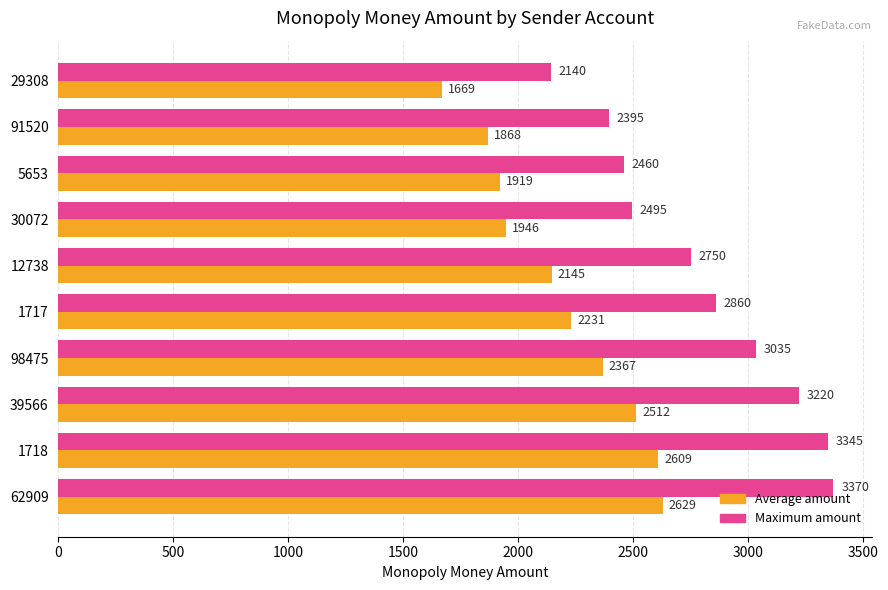

Which series has the largest total across all categories?

Maximum amount